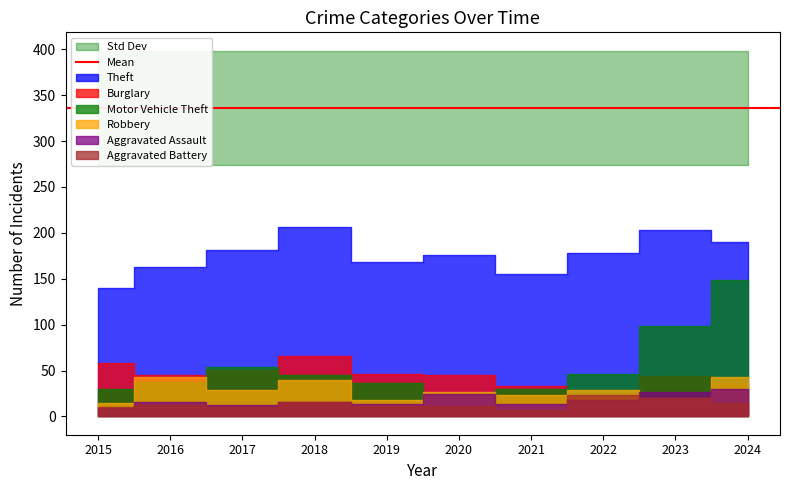

What value does the Aggravated Assault series have at 2016, to the nearest 10?

20